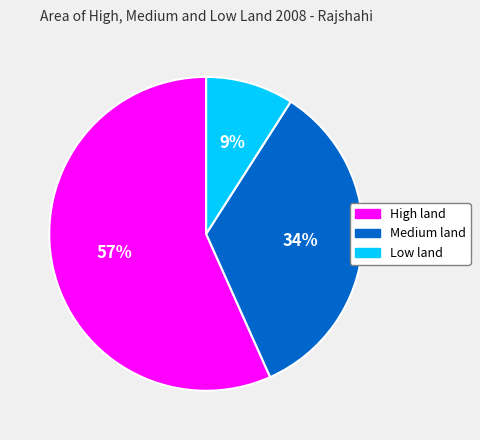

Does High land account for over 50% of the chart?

Yes